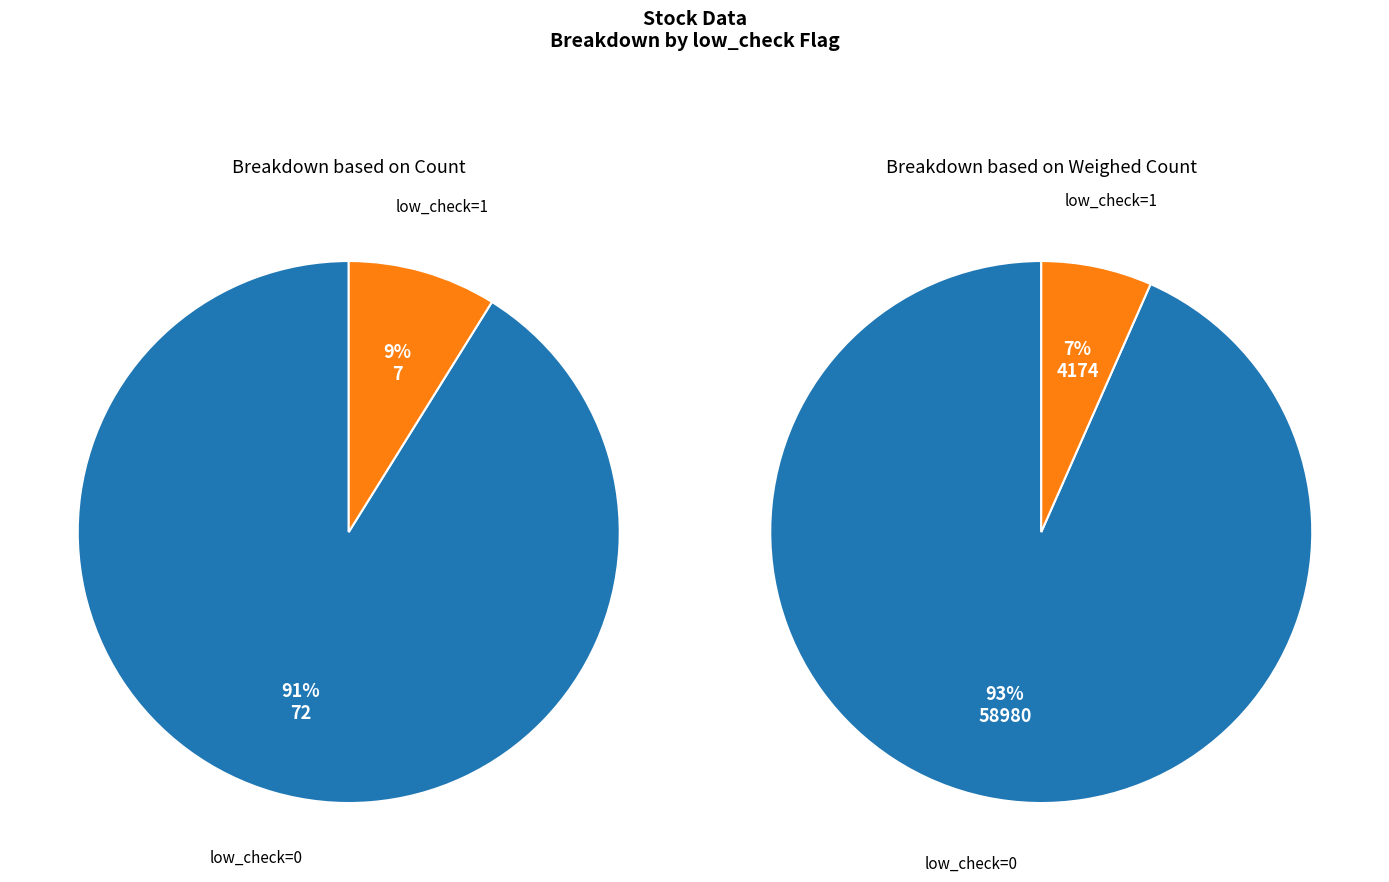

Which category has the biggest portion of the pie?

low_check=0